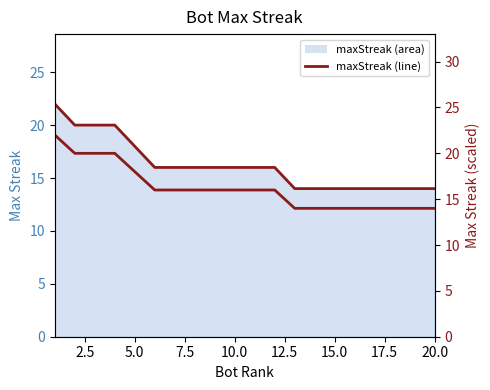

At how many categories does at least one series exceed 17?

5